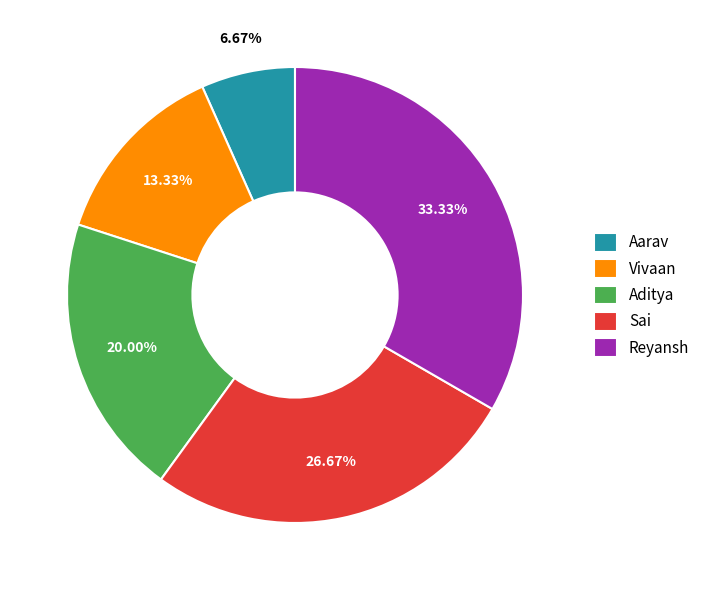

Is there any slice that represents more than half of the pie?

No